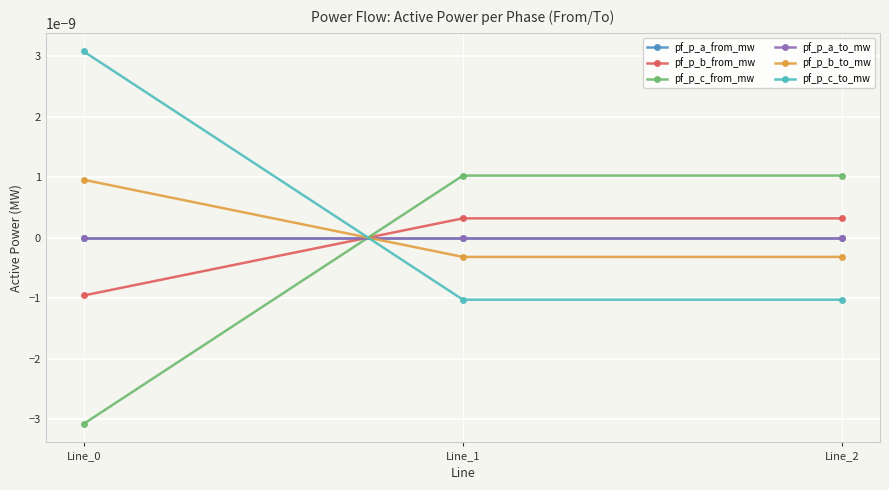

The value of pf_p_c_from_mw at Line_1 is 0.0. True or false?

True